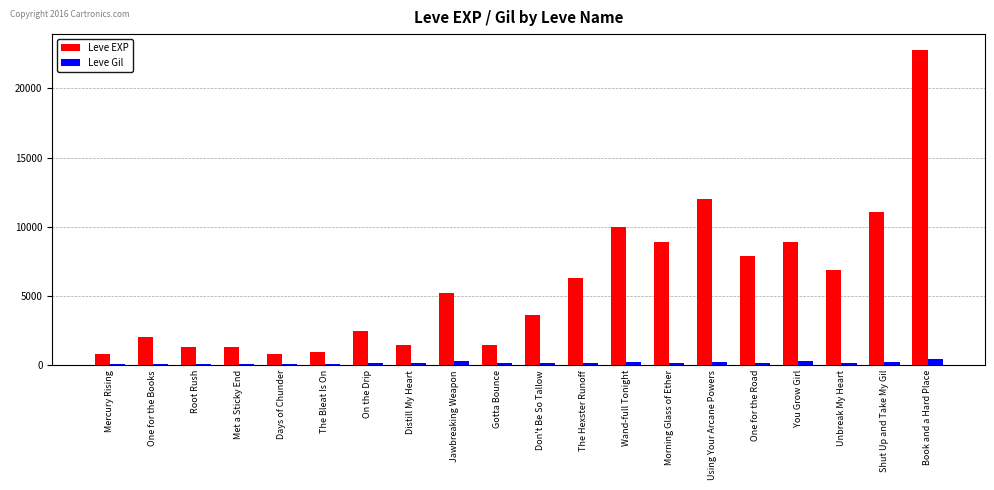

At which category is the sum across all series the highest?

Book and a Hard Place